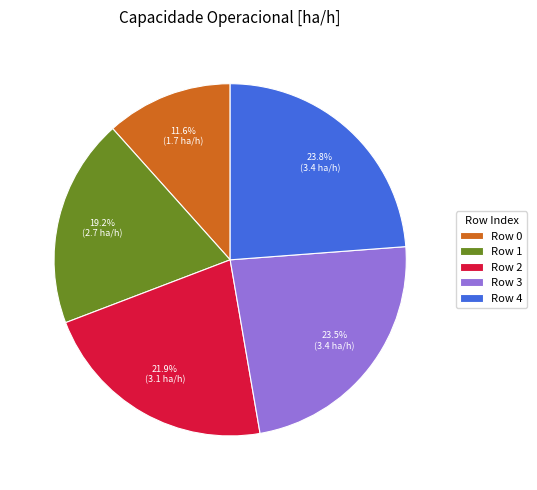

To the nearest percent, what is the difference between the largest and smallest slice percentages?

12%